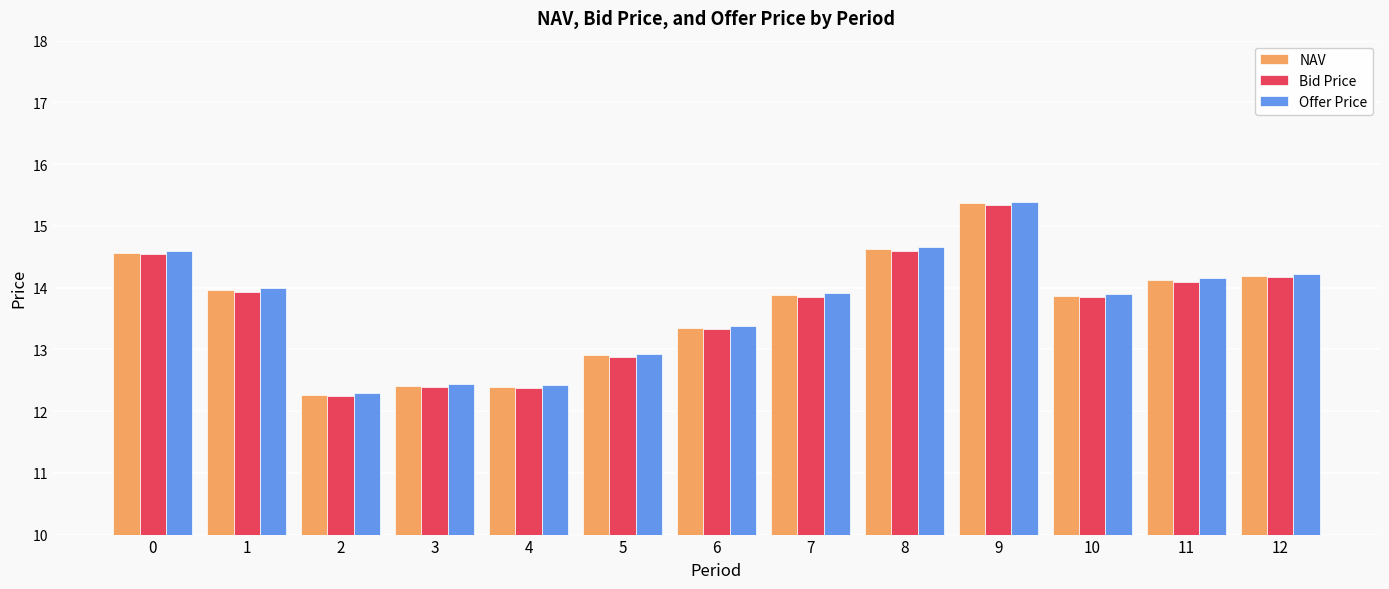

What is the spread (max minus min) of values at 1?

0.1